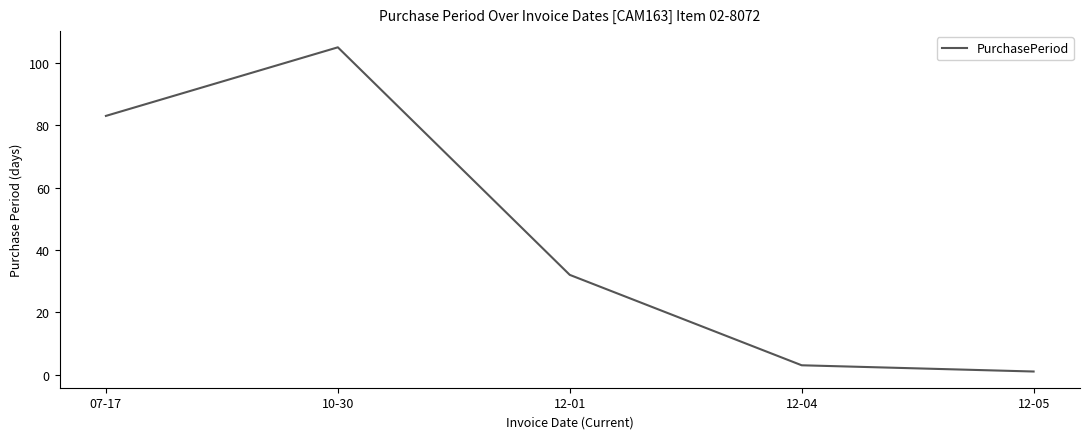

Rank the categories by value from lowest to highest.

12-05, 12-04, 12-01, 07-17, 10-30